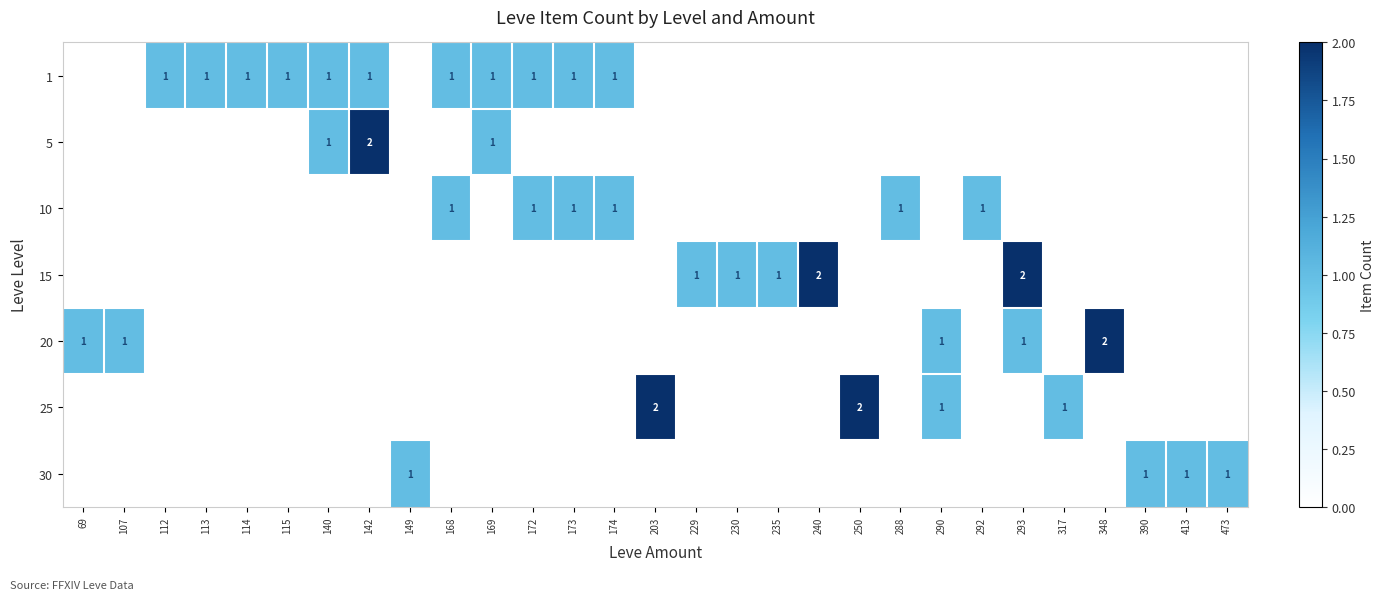

What is the sum of all 15 values?

7